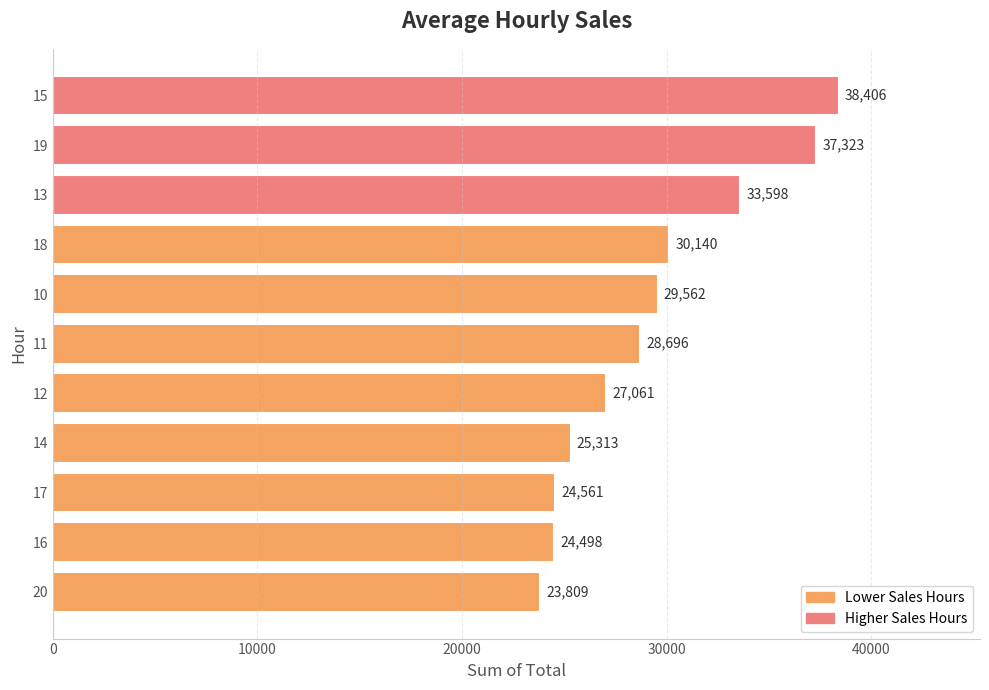

How many data points does each series have?

11